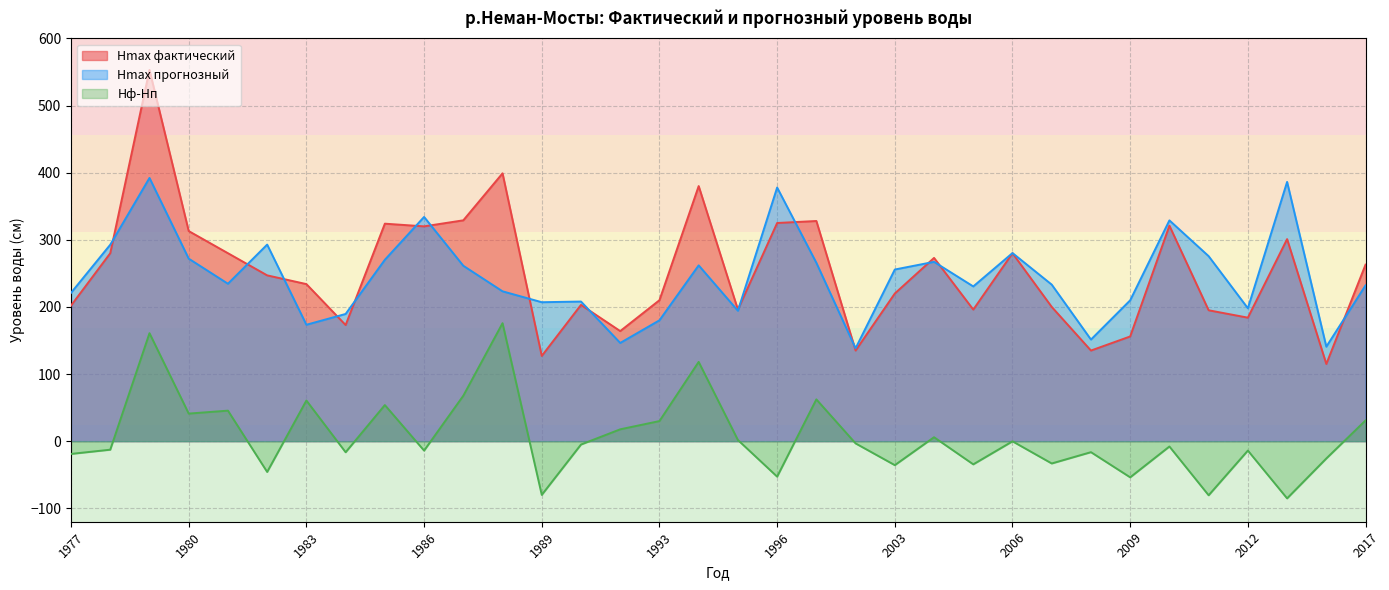

What is the spread (max minus min) of values at 1988?

223.2